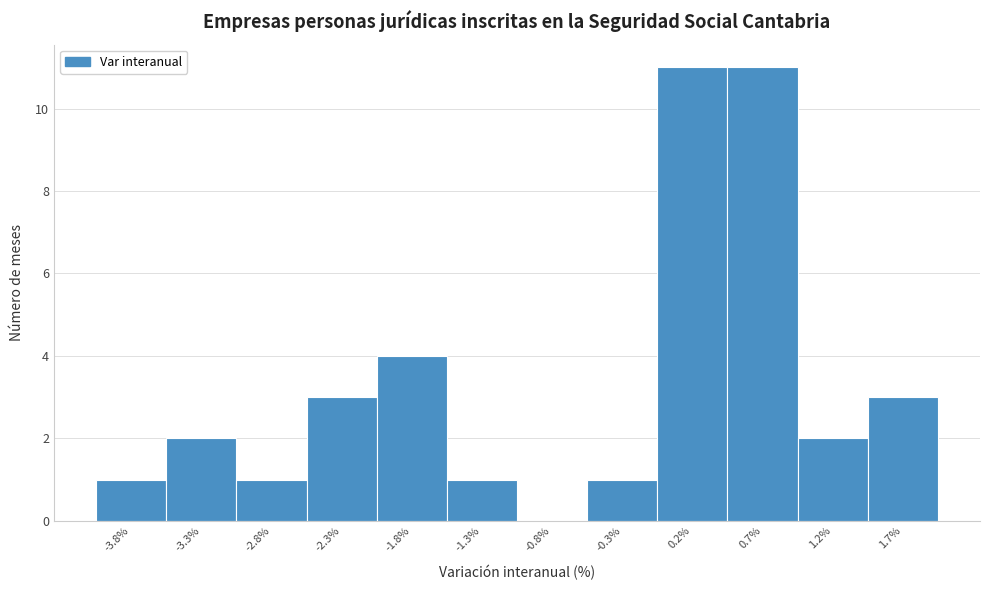

Reading left to right, extract all data points from this chart.

-3.8%=1	-3.3%=2	-2.8%=1	-2.3%=3	-1.8%=4	-1.3%=1	-0.8%=0	-0.3%=1	0.2%=11	0.7%=11	1.2%=2	1.7%=3